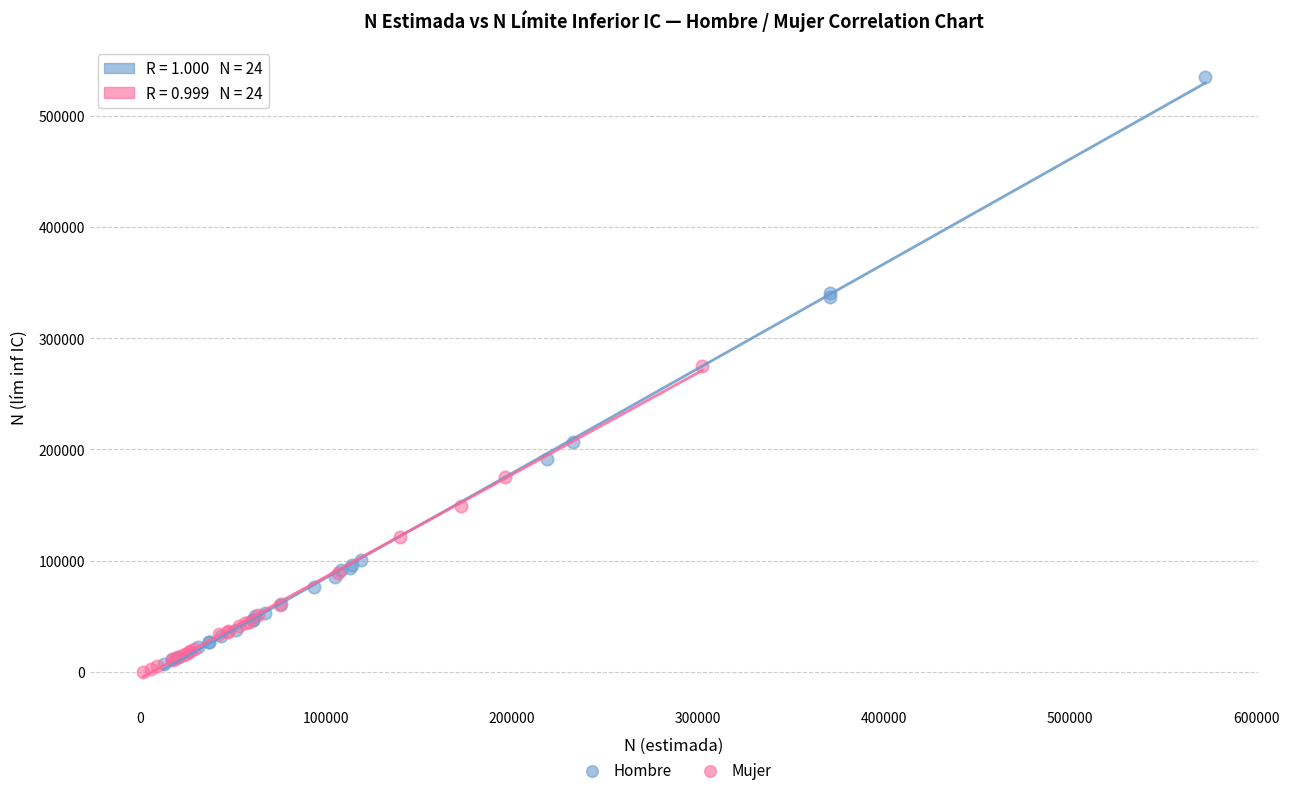

Which series has the widest spread of Y values?

Hombre